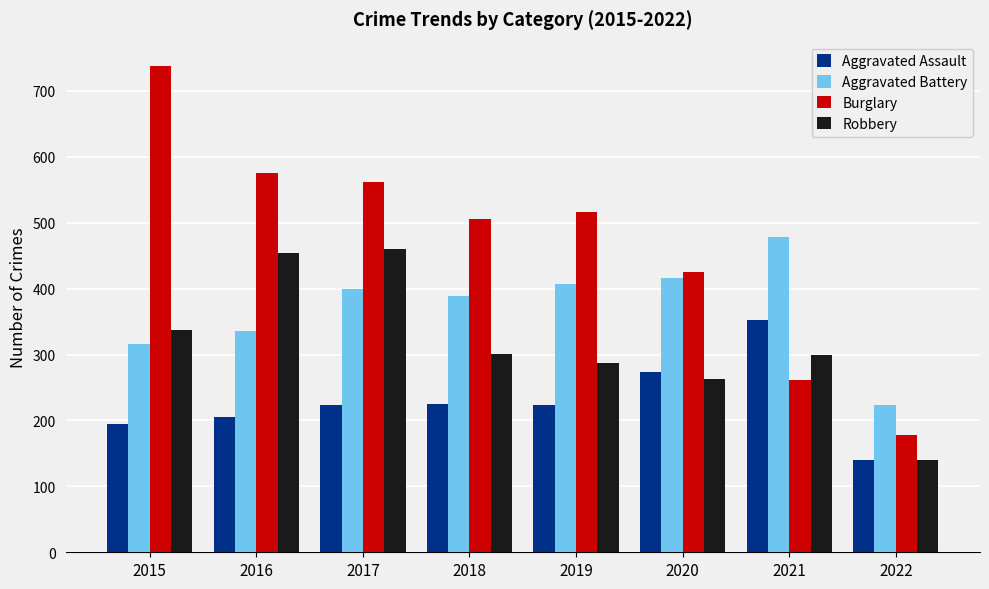

Which category has the lowest value across all series?

2022